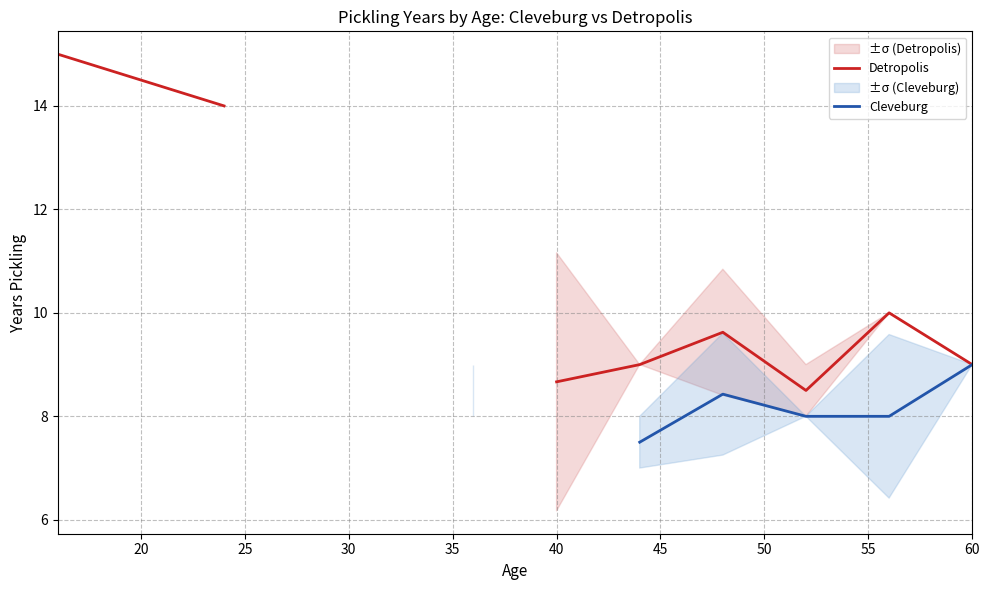

The Detropolis series shows 11.5 at 45. True or false?

False